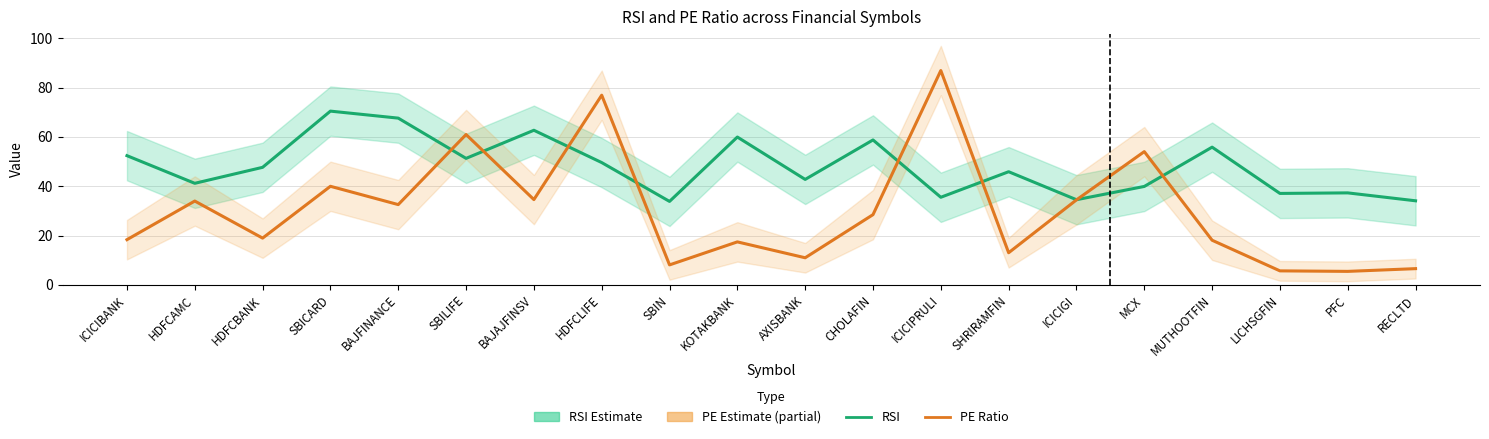

At which label is RSI closest to 52?

ICICIBANK